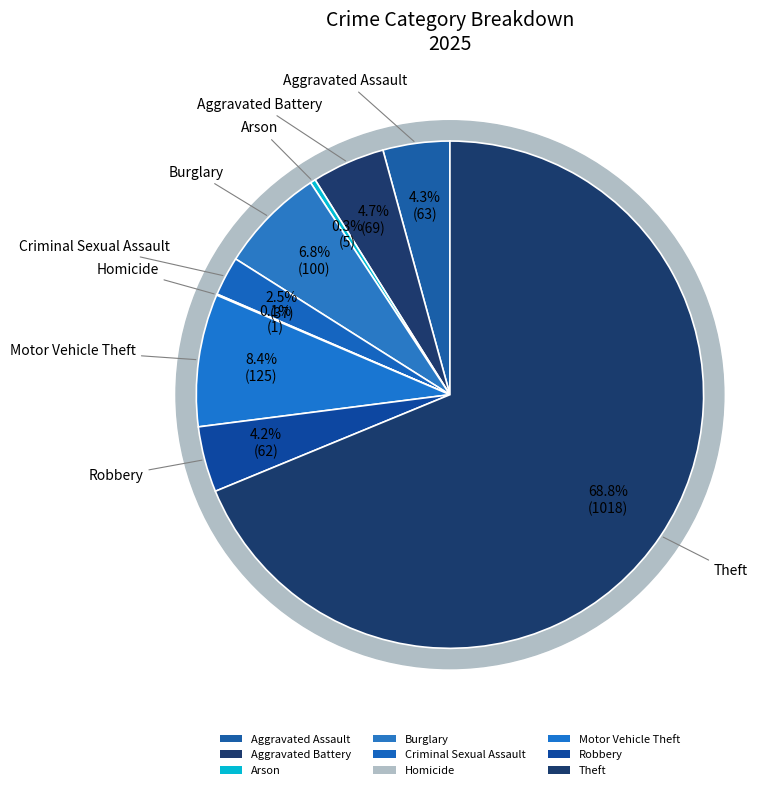

To the nearest percent, what is the combined percentage of Motor Vehicle Theft and Burglary?

15%